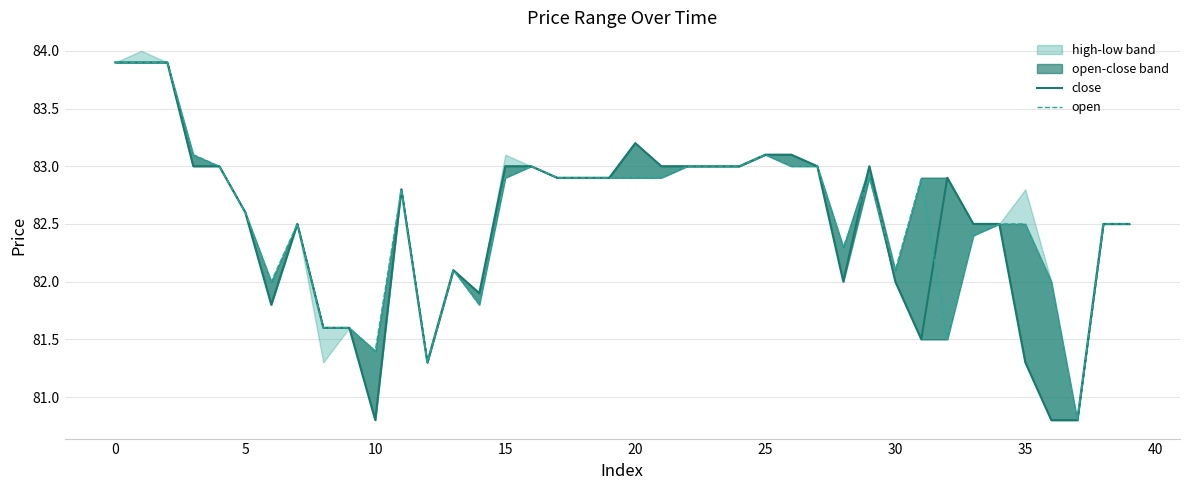

Between 15 and 11, which series saw the biggest shift?

close